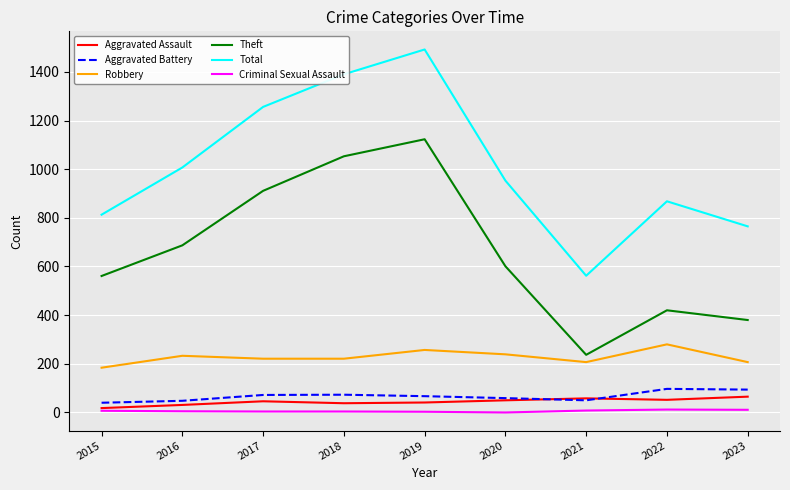

True or false: Criminal Sexual Assault has a value of 3 at 2019.

True